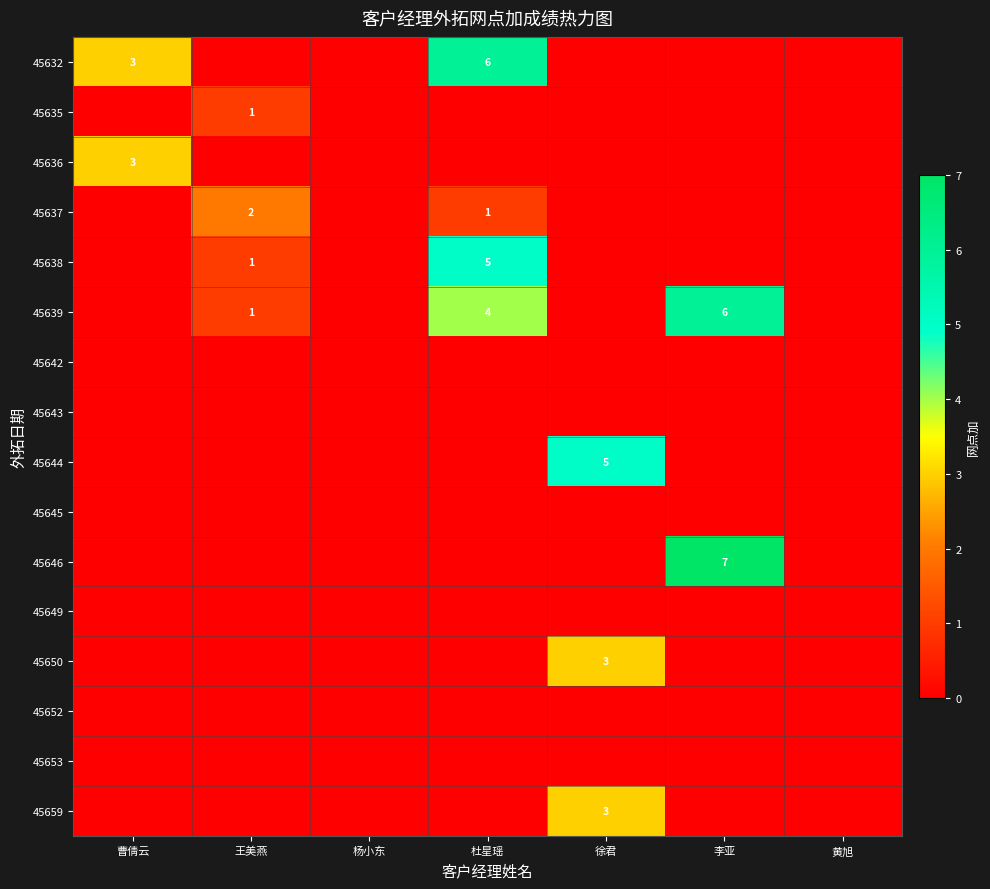

The 45659 series shows 2 at 杜星瑶. True or false?

False